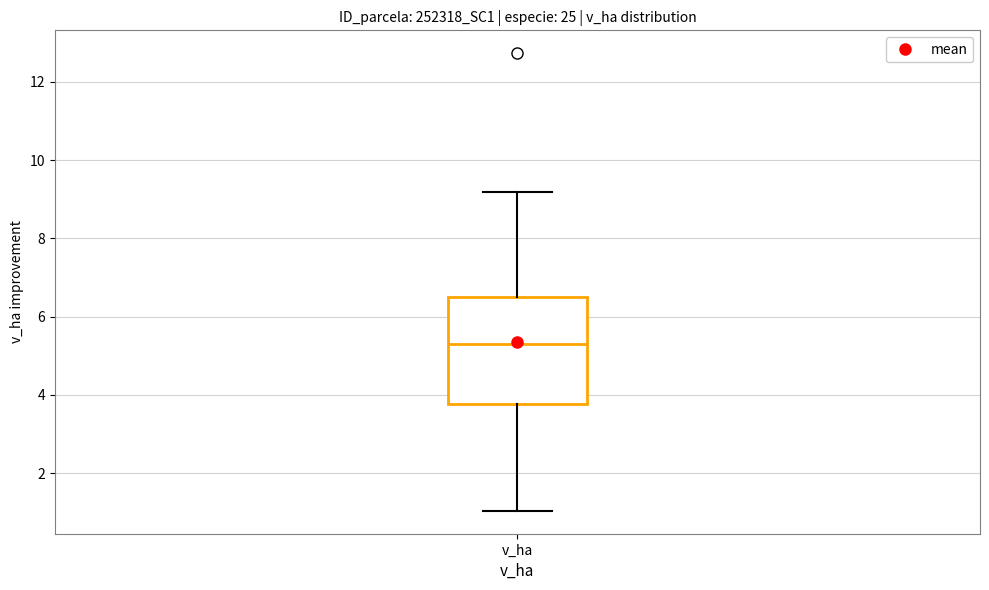

Read this box plot against the y-axis: the position of the median line, the range covered by the box, and the ends of both whiskers. The values are not printed on the chart, so give them approximately, as read against the axis.

median 5.4, box 3.8 to 6.4, whiskers 1.0 to 9.2